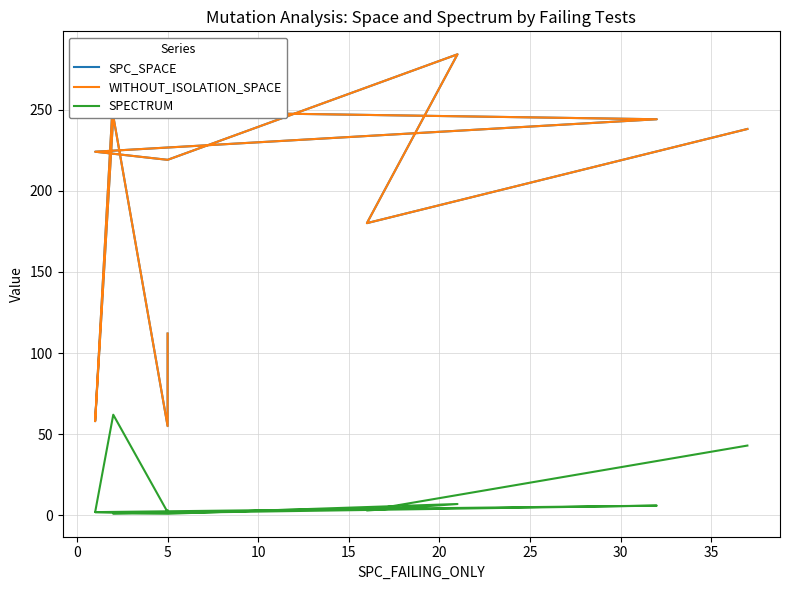

What are all the series names shown in the legend?

SPC_SPACE, WITHOUT_ISOLATION_SPACE, SPECTRUM